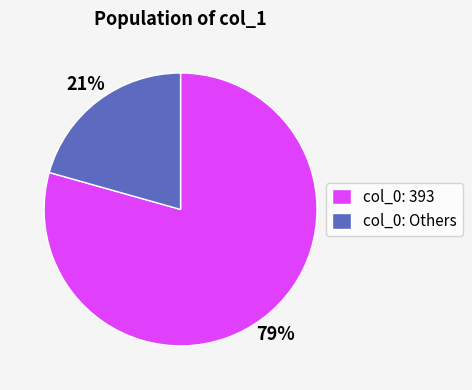

True or false: col_0: 393 accounts for 79% of the total.

True